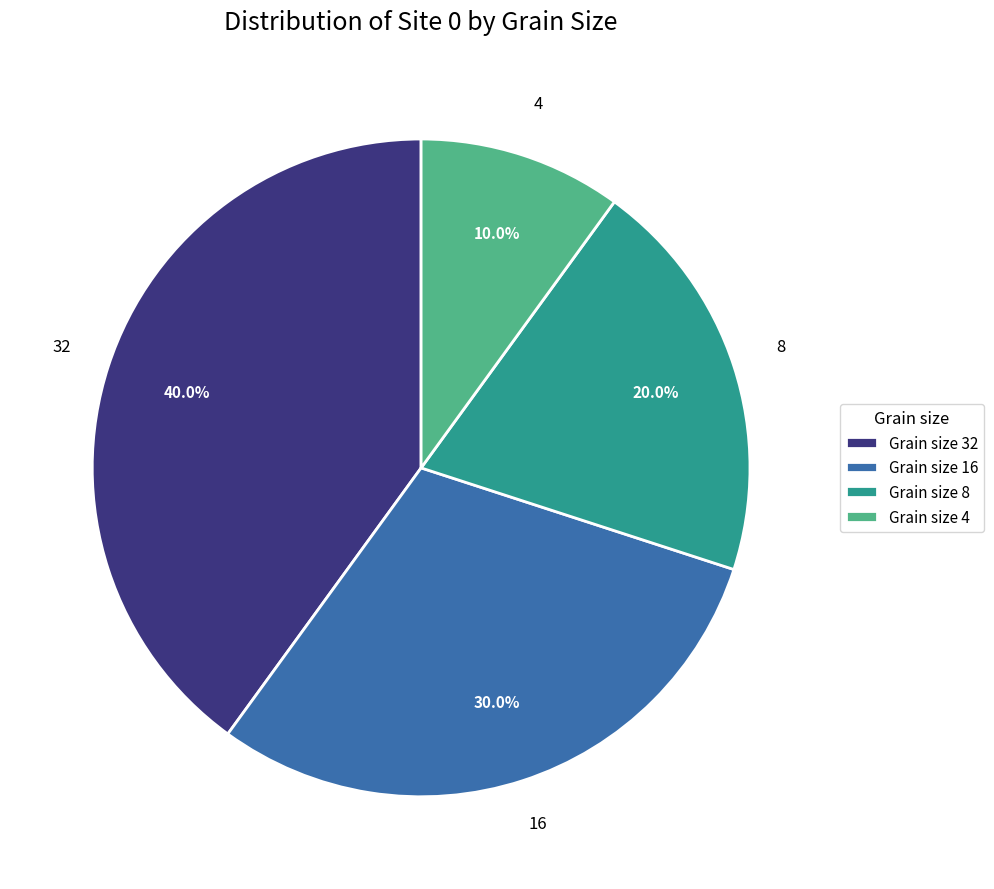

How many segments does this pie chart have?

4